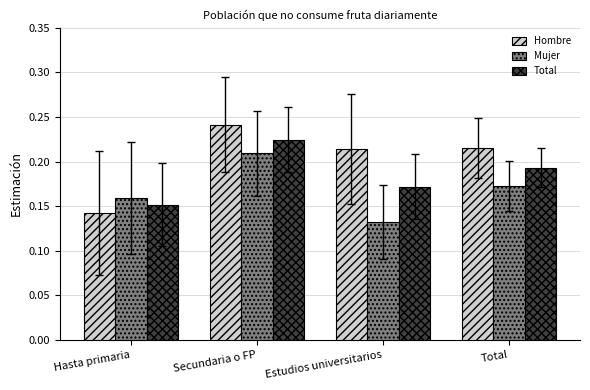

Which series has the widest spread of values?

Hombre